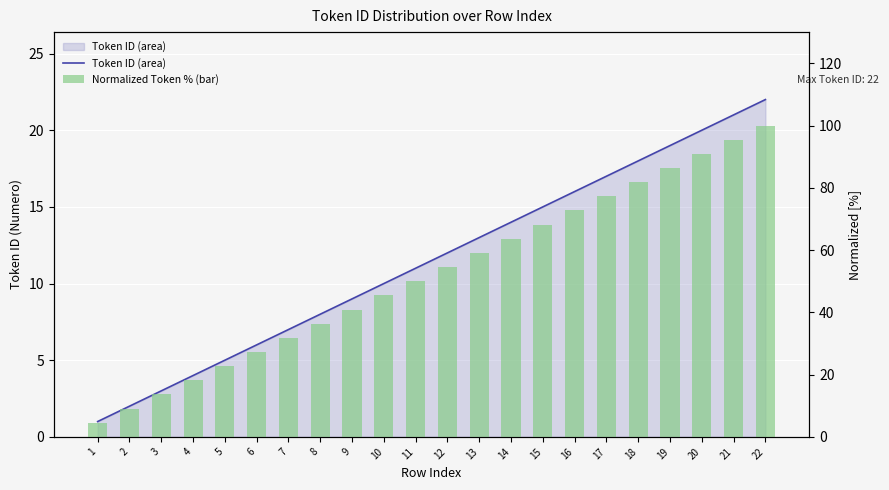

Which series has the widest spread of values?

Normalized Token % (bar)